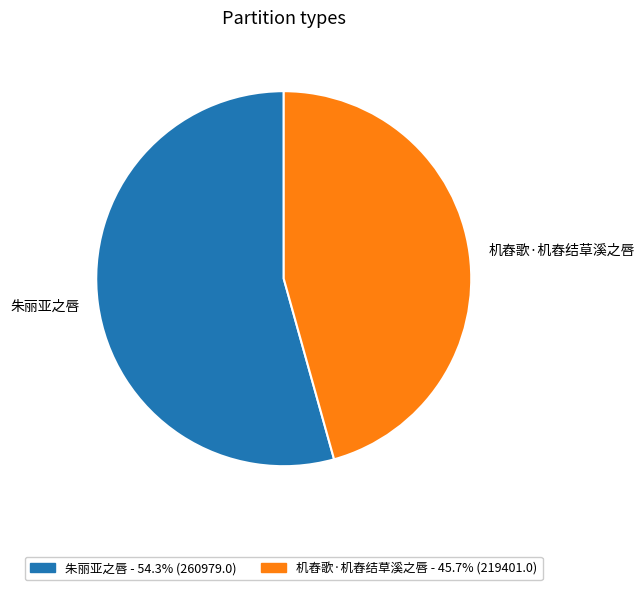

Is the sum of 机舂歌·机舂结草溪之唇 and 朱丽亚之唇 greater than half?

Yes